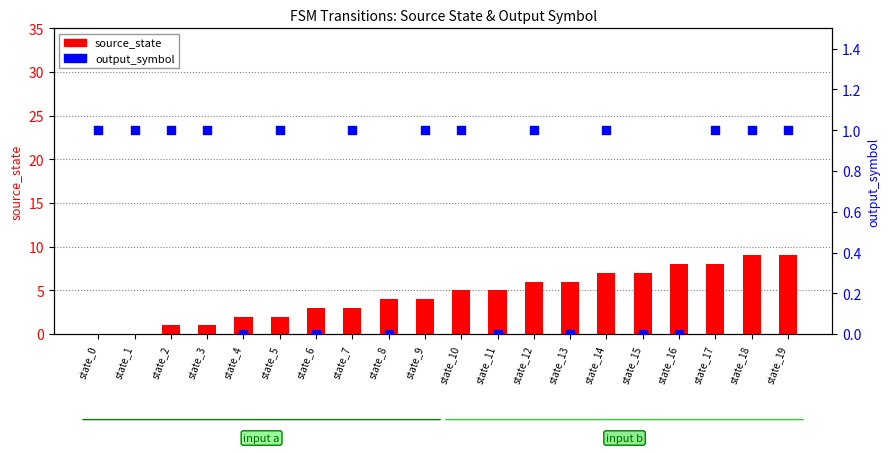

At how many categories does at least one series exceed 4?

10